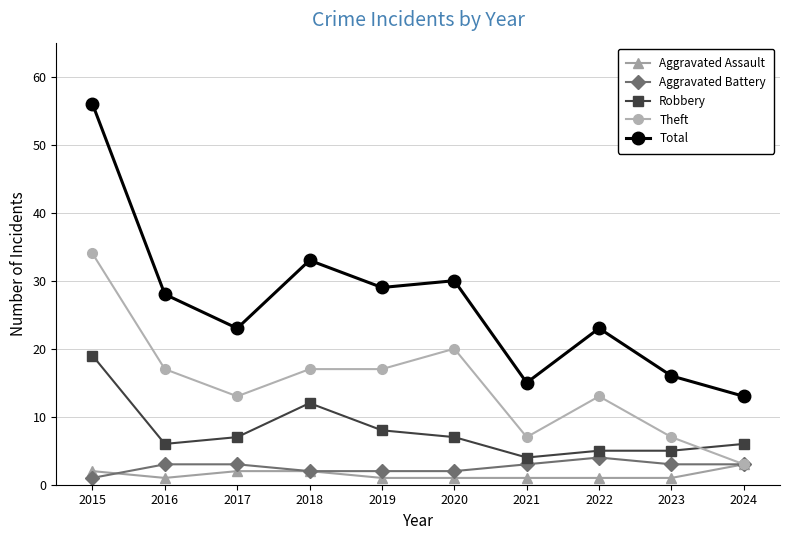

What is the average value of the Total series?

27